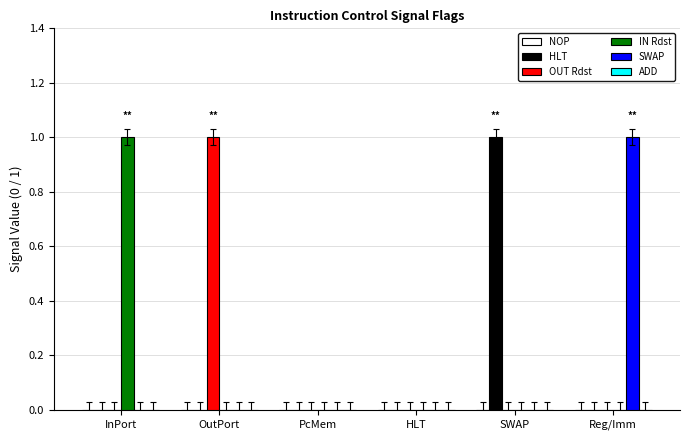

The SWAP series shows 0 at OutPort. True or false?

True